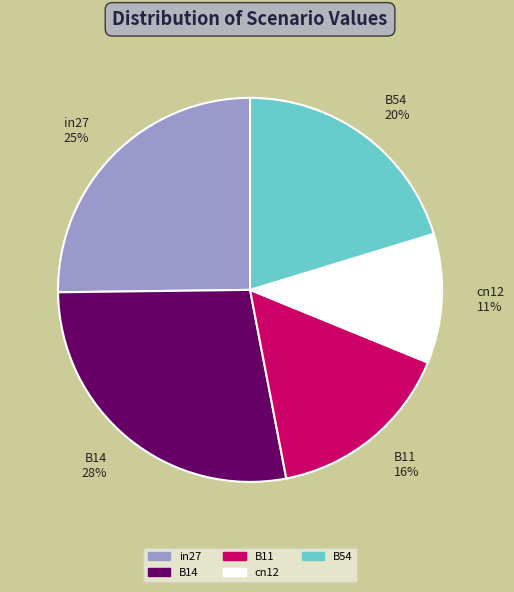

Rank the categories by value from lowest to highest.

cn12, B11, B54, in27, B14